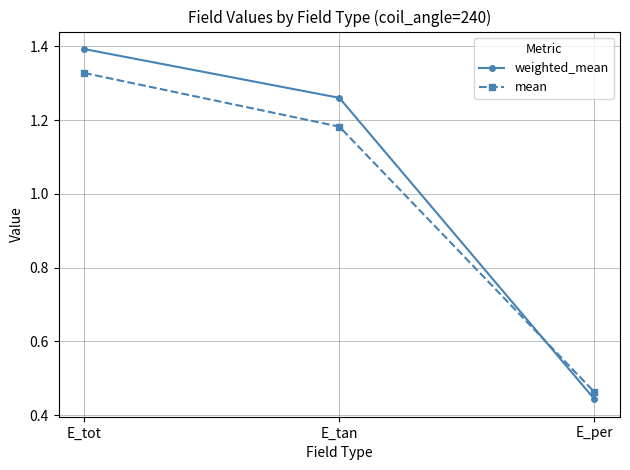

At which category does the chart reach its minimum across all series?

E_per